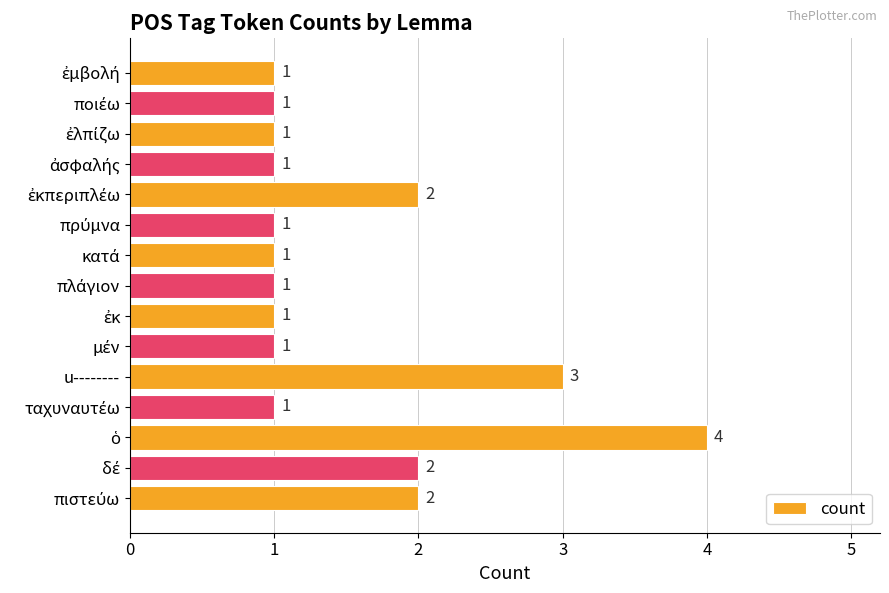

How many values are between 1 and 2?

13